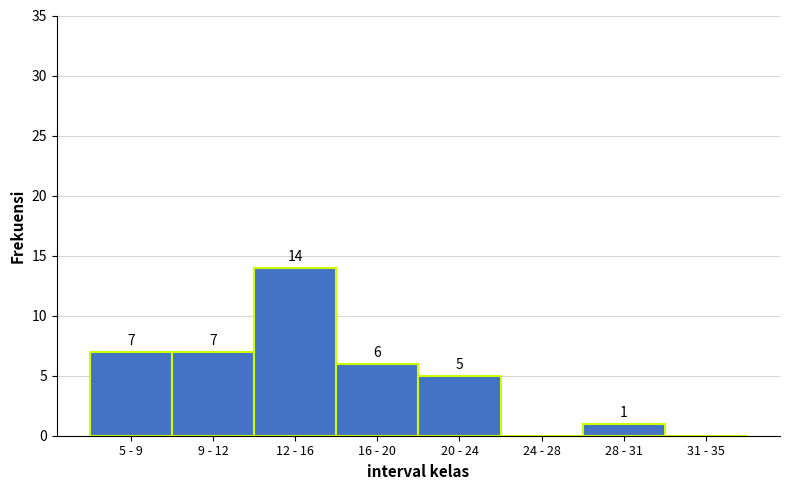

Reading right to left, what are all the values shown in this chart?

31 - 35=0	28 - 31=1	24 - 28=0	20 - 24=5	16 - 20=6	12 - 16=14	9 - 12=7	5 - 9=7